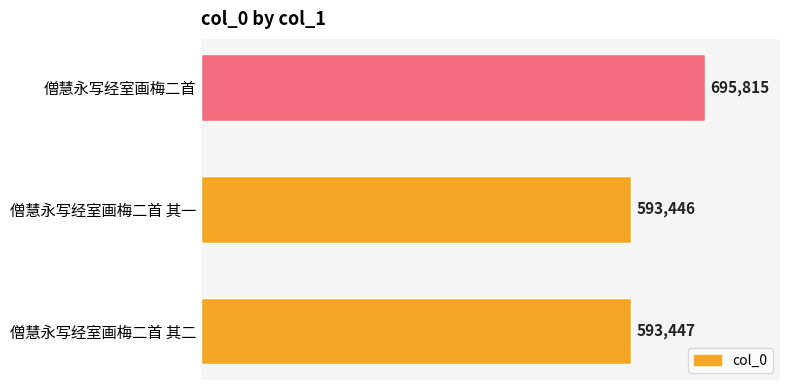

What is the average value?

627569